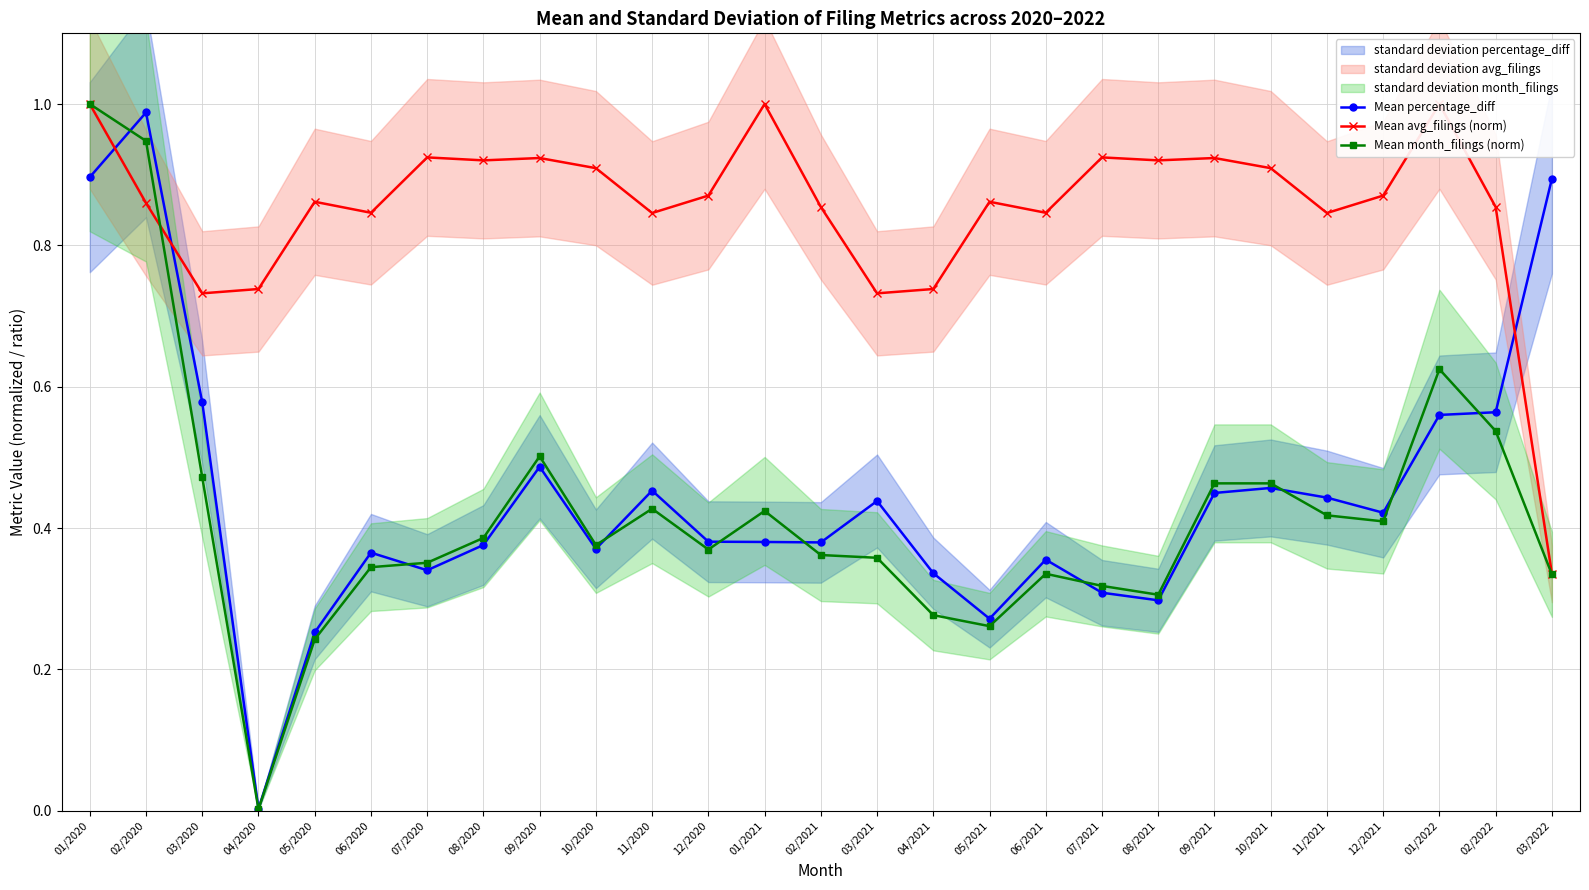

What is the label of the 4th point from the right?

12/2021